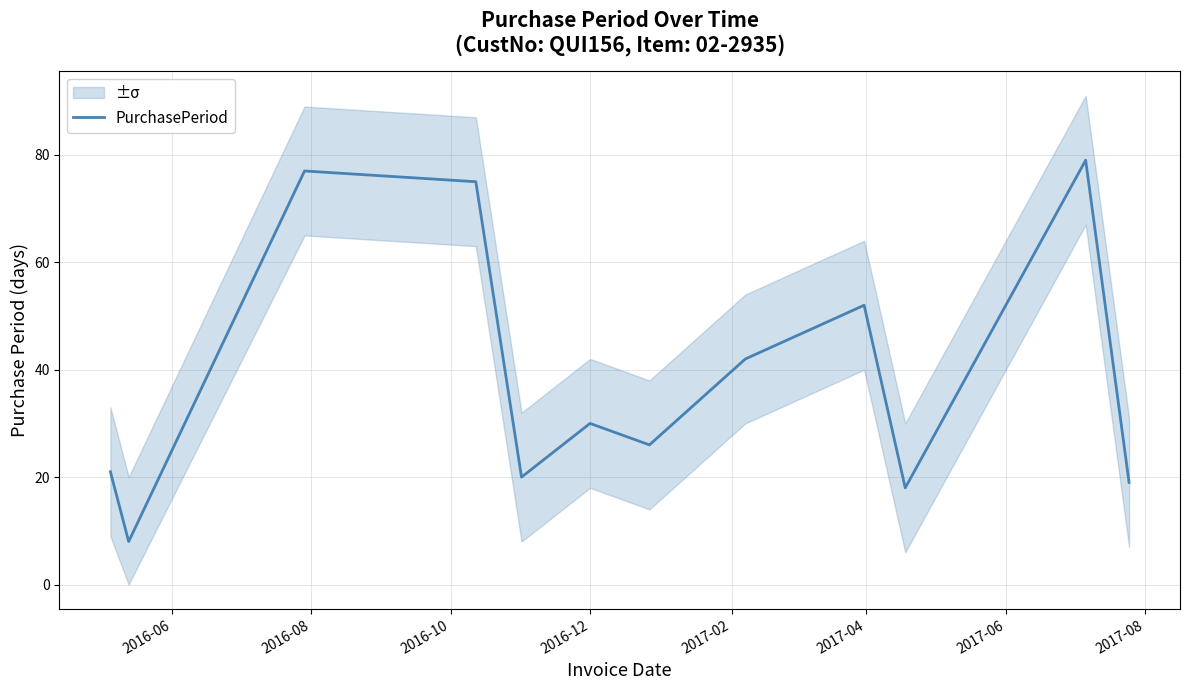

What is the difference between the maximum and second lowest values?

61